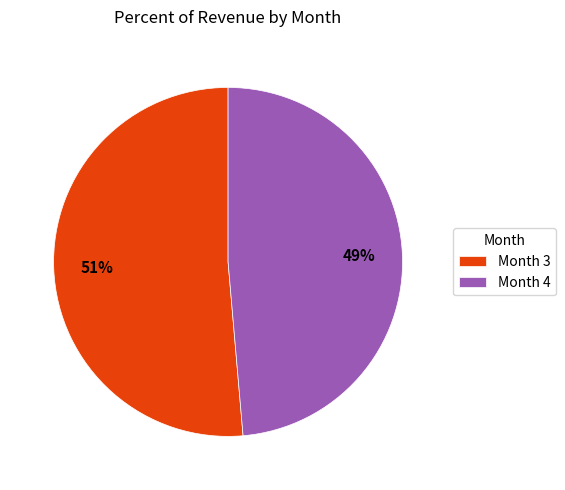

To the nearest percent, what is the average slice percentage?

50%